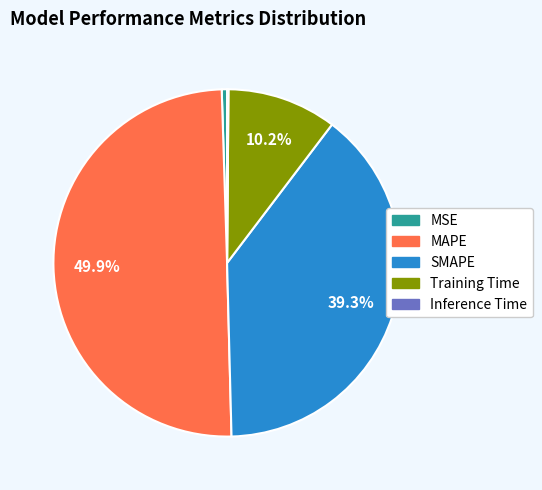

Does MSE represent more than half of the total?

No